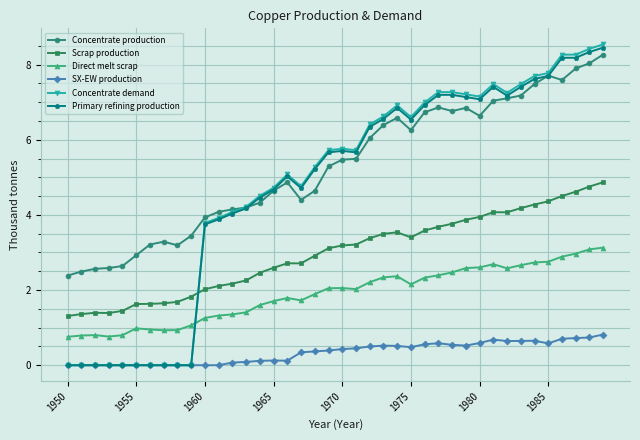

Which series has the widest spread of values?

Concentrate demand